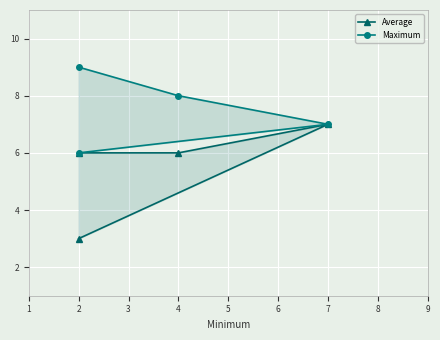

What is the value of the Maximum point at the 4th from the left?

6